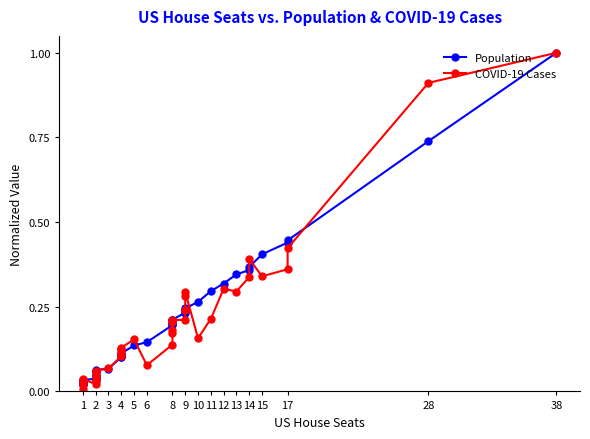

The Population series shows 0.0 at 2. True or false?

False